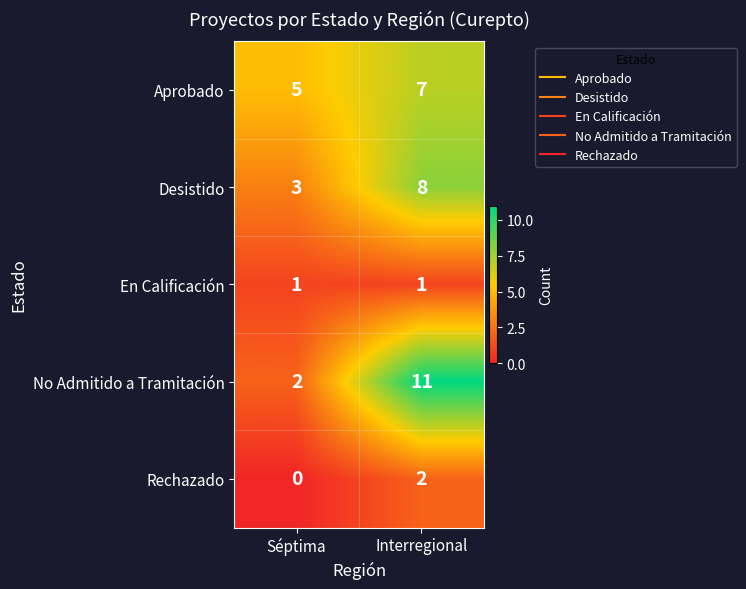

Which series has the widest spread of values?

No Admitido a Tramitación